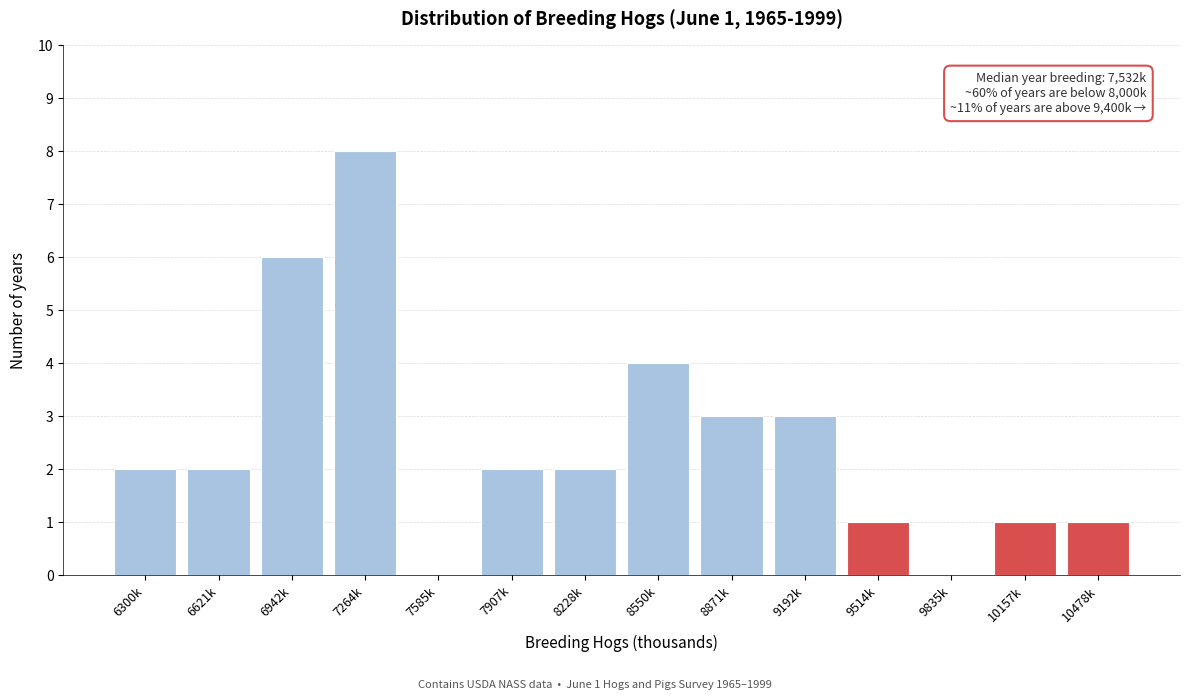

Reading left to right, transcribe all the data shown in this chart.

6300k=2	6621k=2	6942k=6	7264k=8	7585k=0	7907k=2	8228k=2	8550k=4	8871k=3	9192k=3	9514k=1	9835k=0	10157k=1	10478k=1